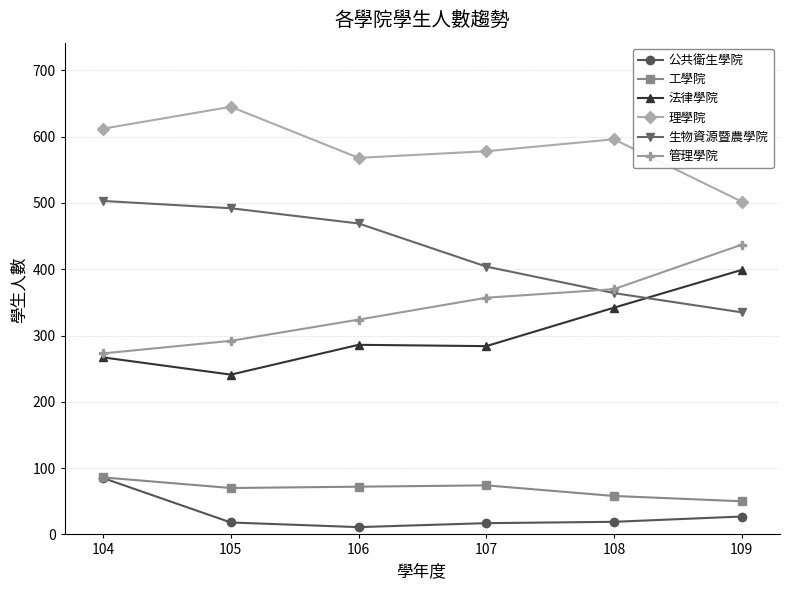

What is the difference between the highest and lowest values at 107?

561